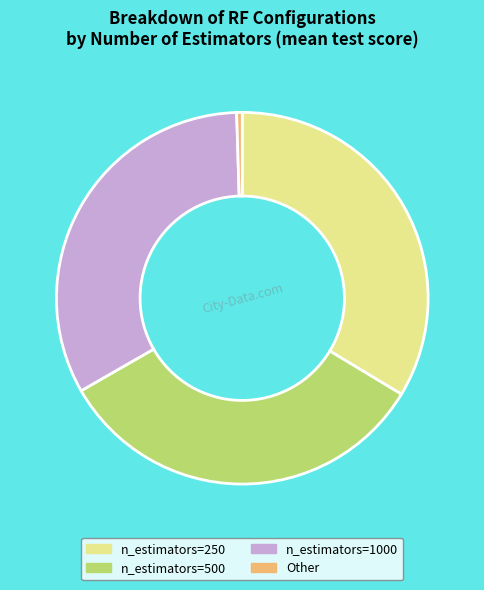

Does n_estimators=500 account for over 50% of the chart?

No